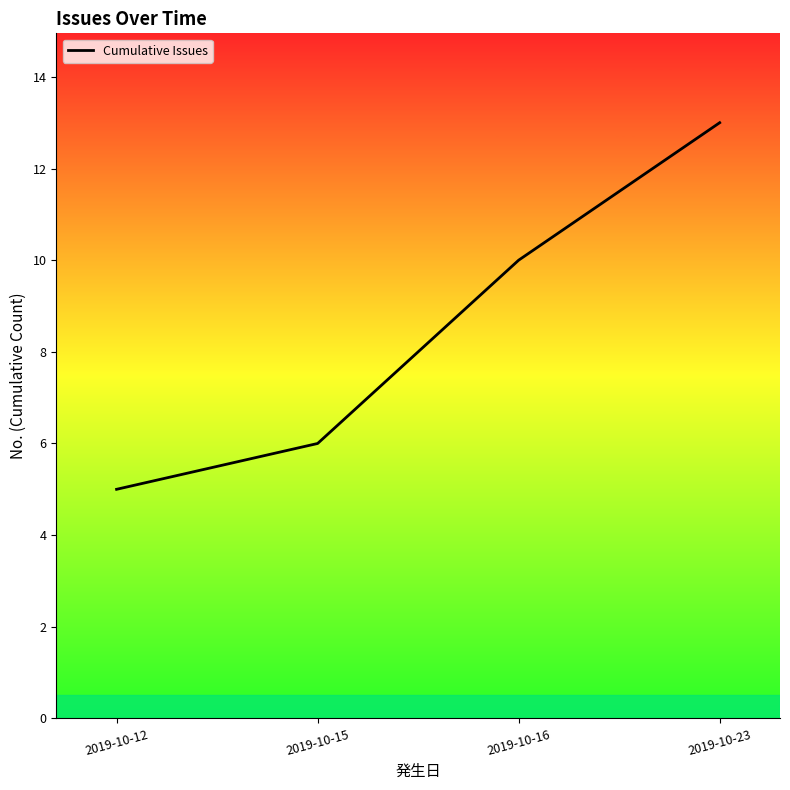

Between 2019-10-12 and 2019-10-23, which is larger?

2019-10-23